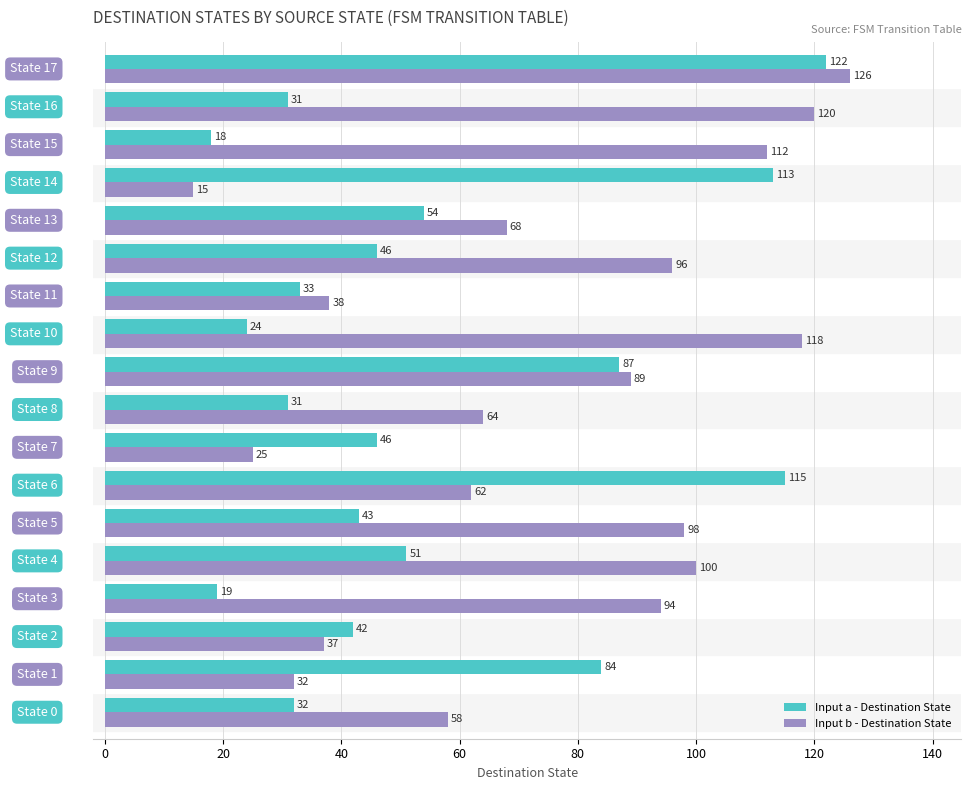

What is the average value of the Input a - Destination State series?

55